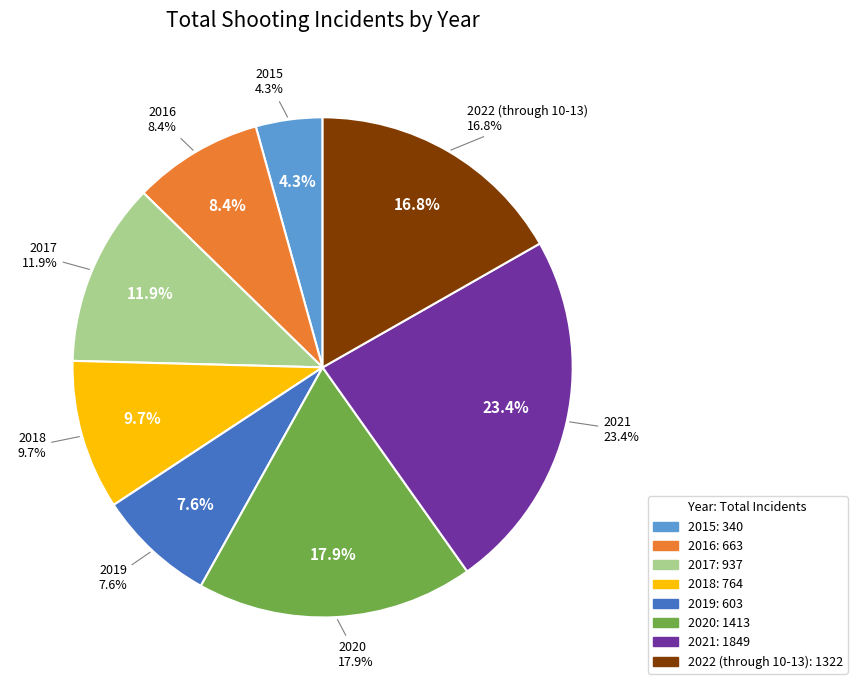

The 2021 slice represents 32% of the pie. True or false?

False